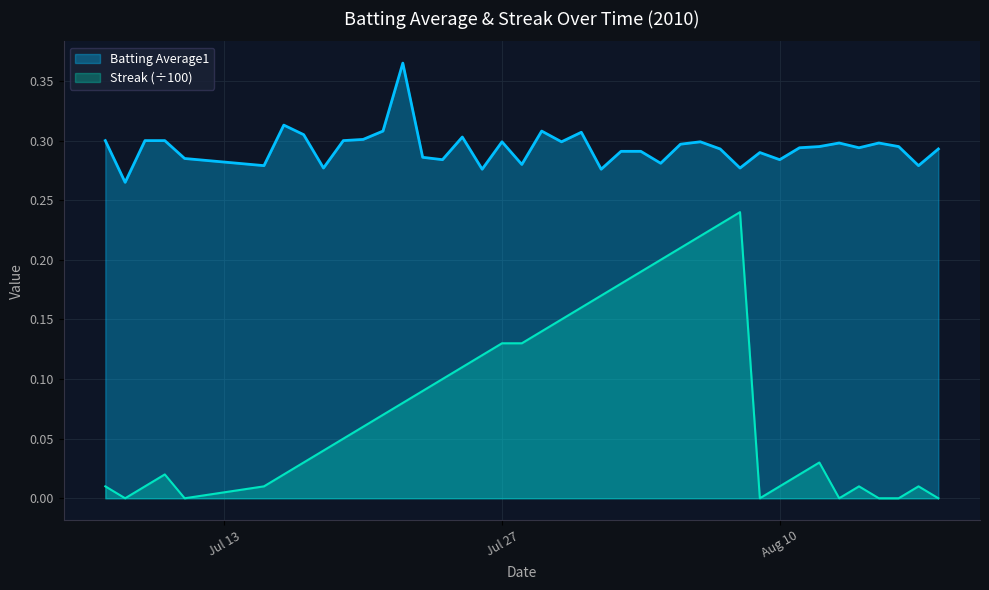

What is the minimum value for Batting Average1?

0.3